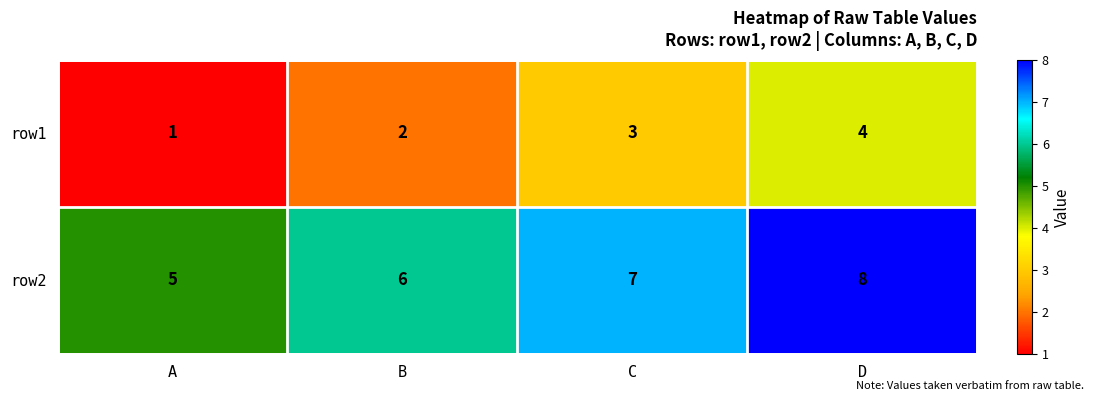

Count the row2 values in the range 6 to 8.

3